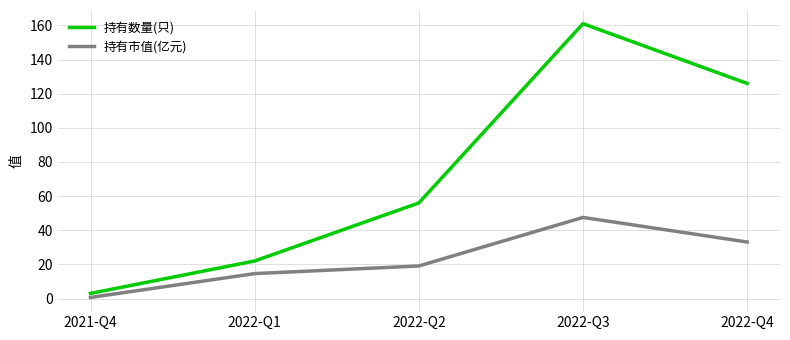

List the labels in order of 持有市值(亿元) value, largest first.

2022-Q3, 2022-Q4, 2022-Q2, 2022-Q1, 2021-Q4